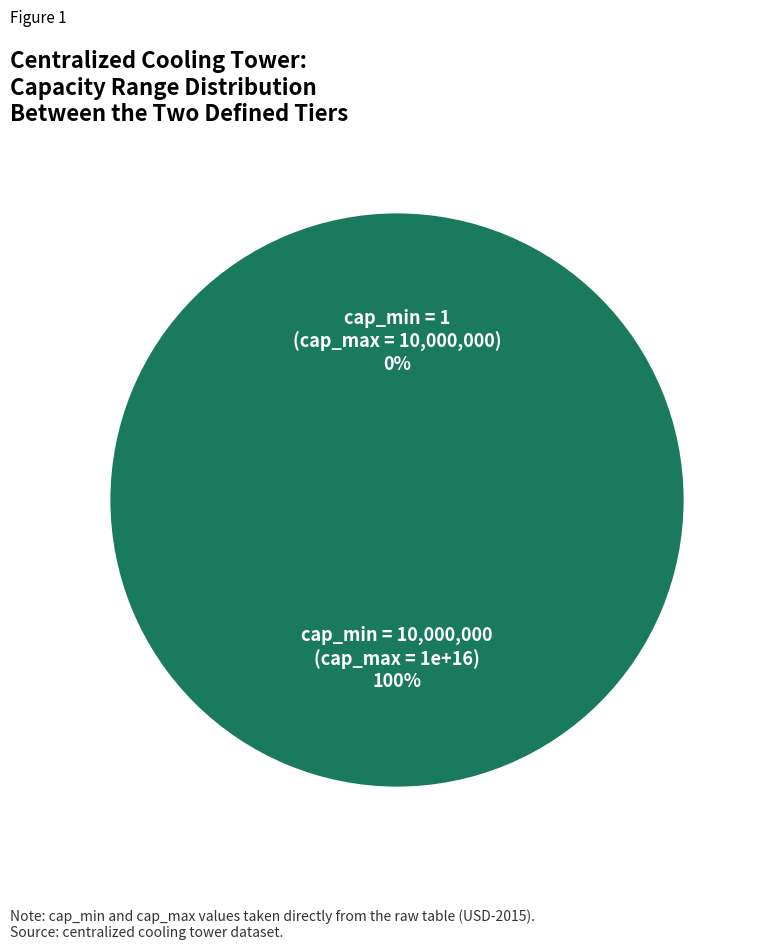

Which category has the smallest portion of the pie?

1